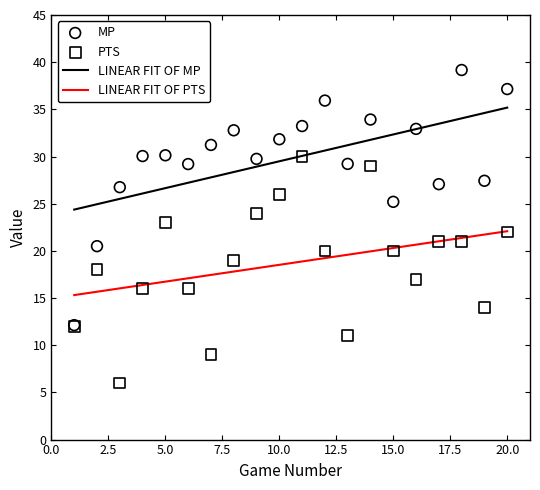

Is the value of PTS at 12 greater than the value of MP at 16?

No